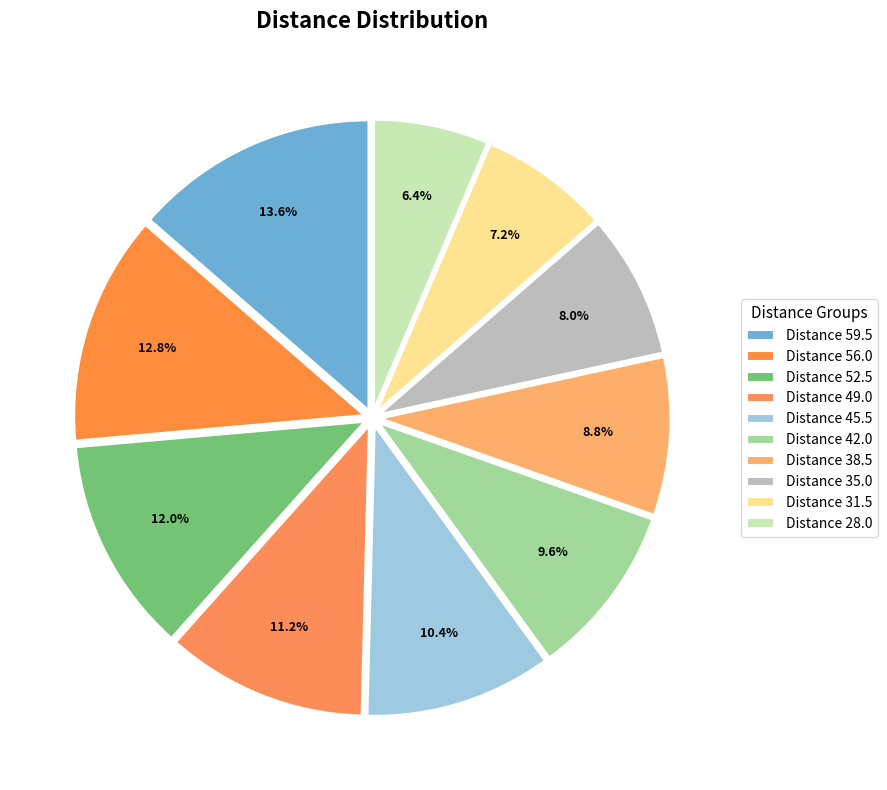

Count the number of slices in the pie.

10